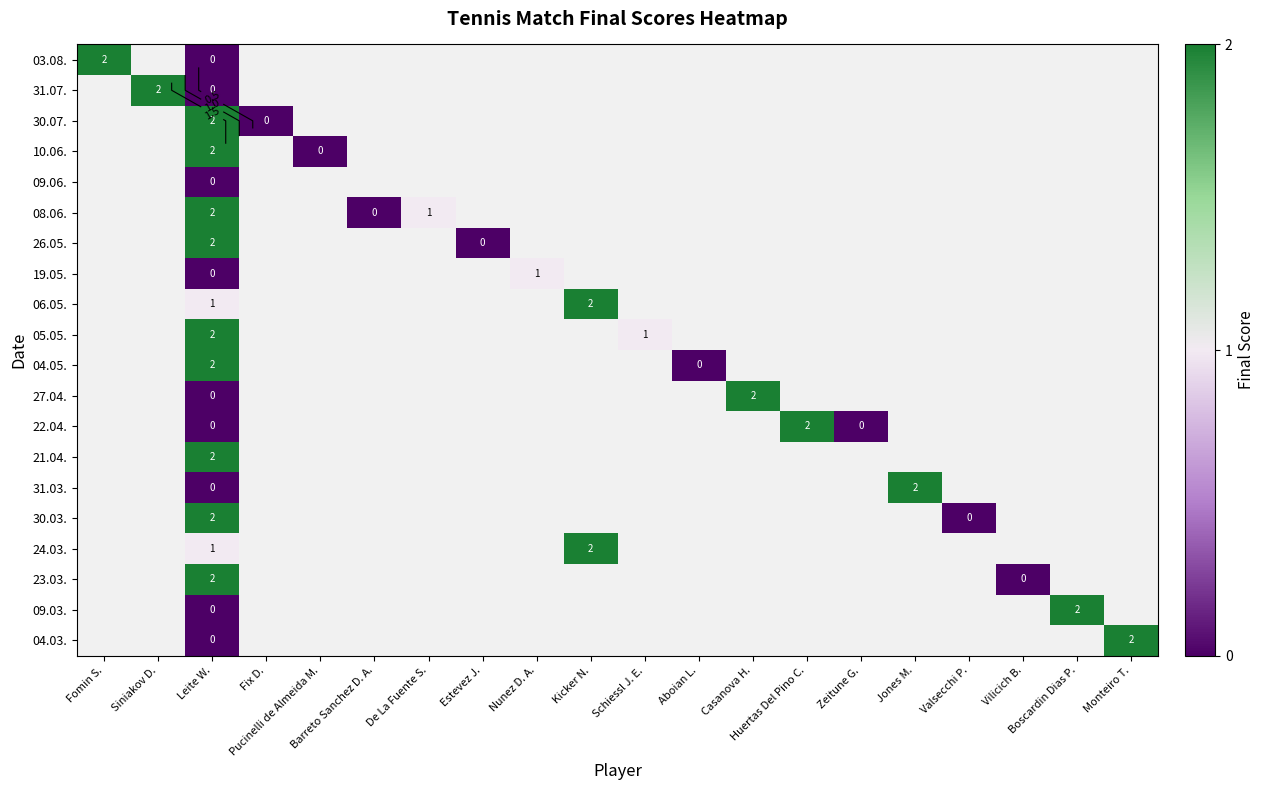

The 10.06. series shows 0 at Monteiro T.. True or false?

False